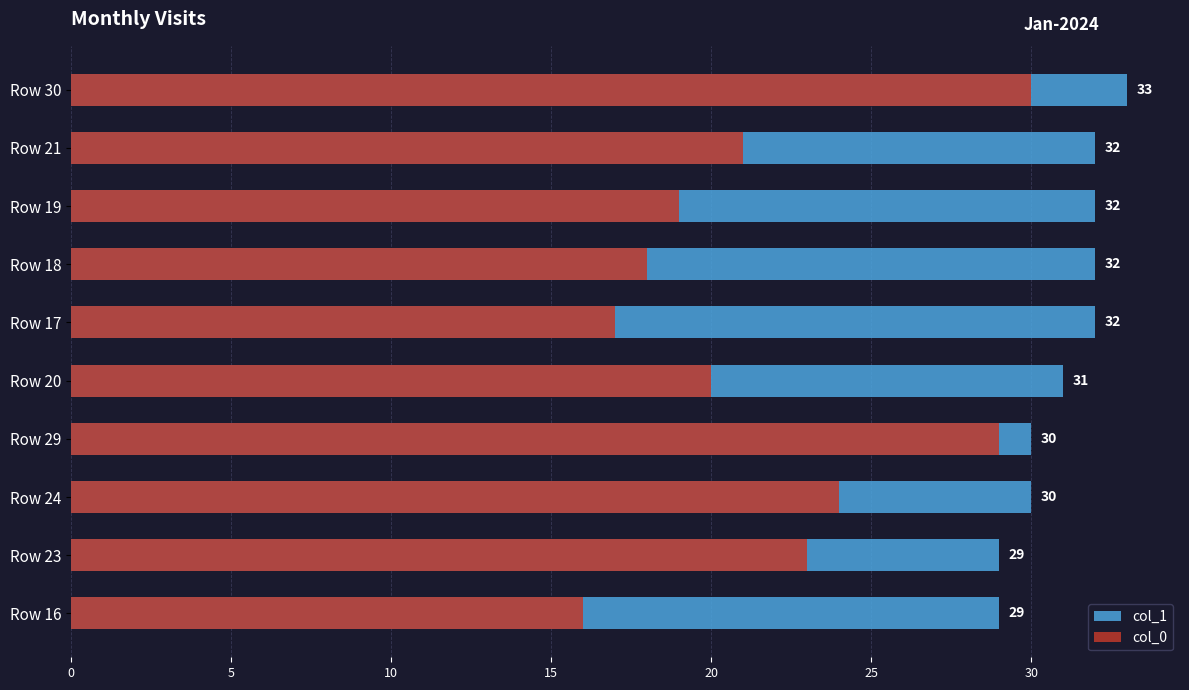

What is the maximum value for col_0?

30